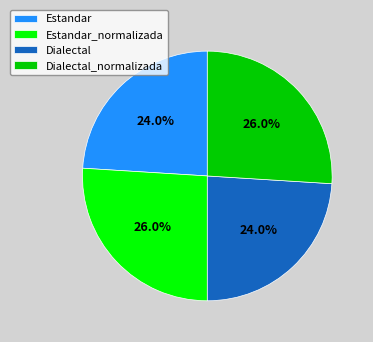

What is the ratio of the value at Dialectal to the value at Estandar_normalizada?

0.9